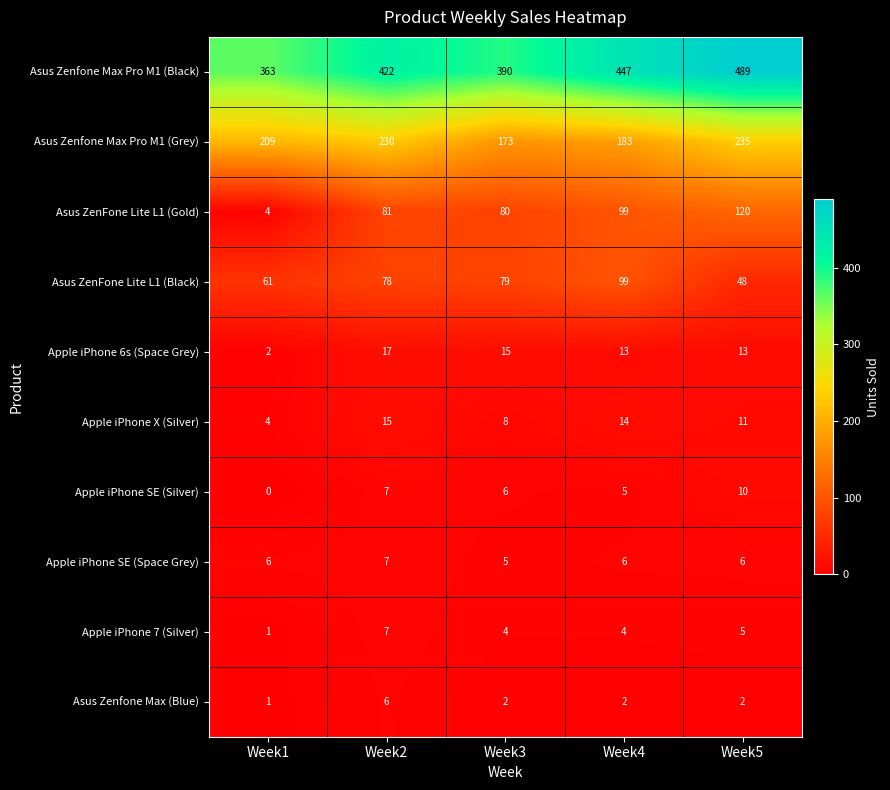

What is the greatest value displayed?

489